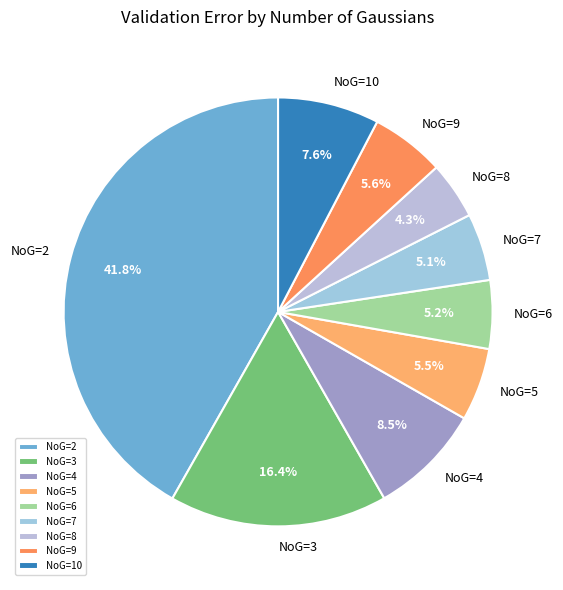

Which has a higher value, NoG=10 or NoG=7?

NoG=10